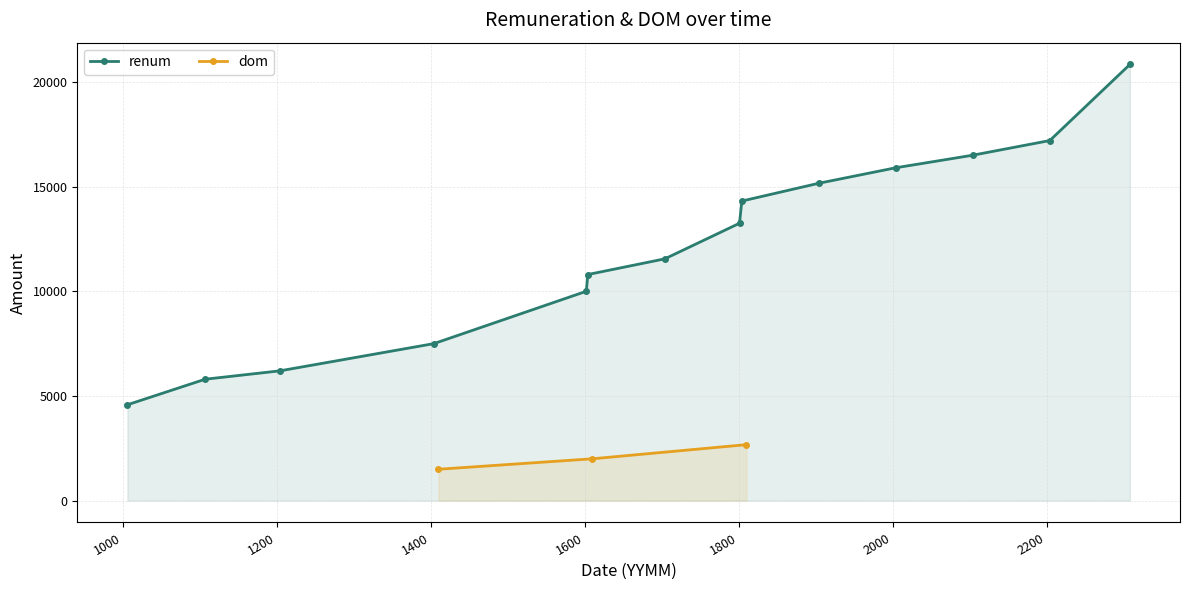

What is the lowest value of the renum series?

4580